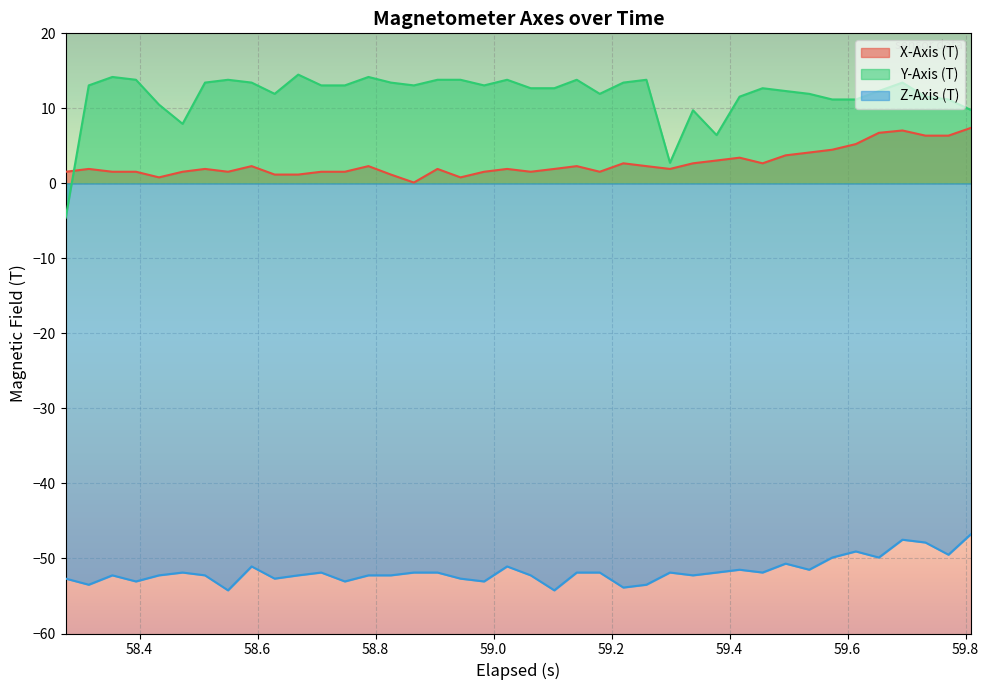

What is the maximum value for Z-Axis (T)?

-46.7